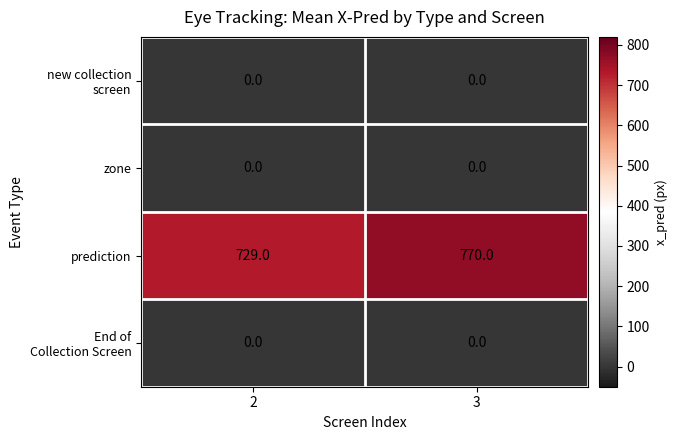

The prediction series shows 729 at 2. True or false?

True